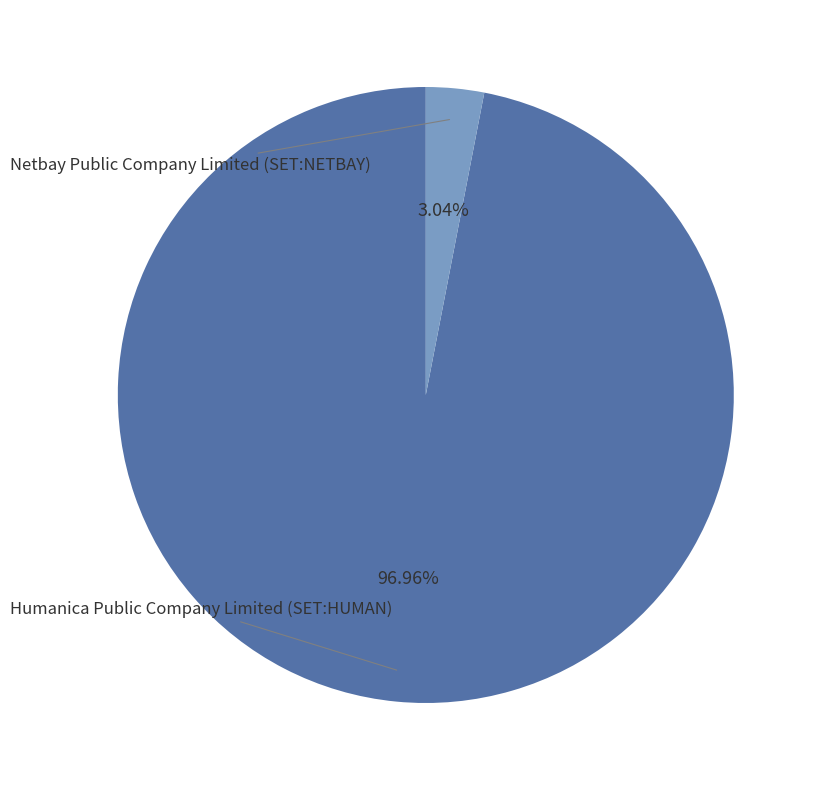

Which category has the biggest portion of the pie?

Humanica Public Company Limited (SET:HUMAN)